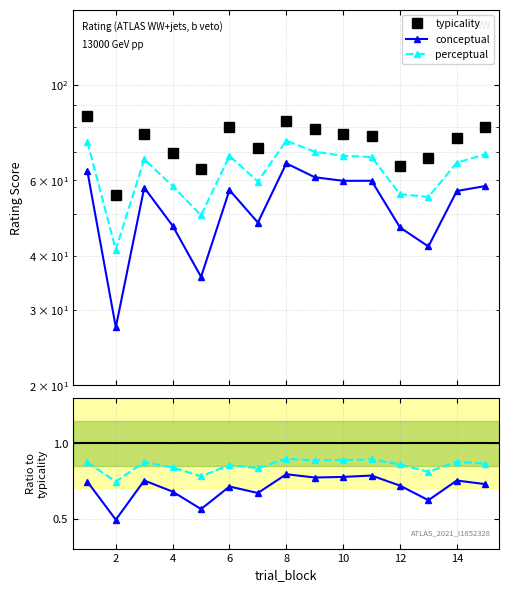

Is this an area chart (filled region under the line)?

No